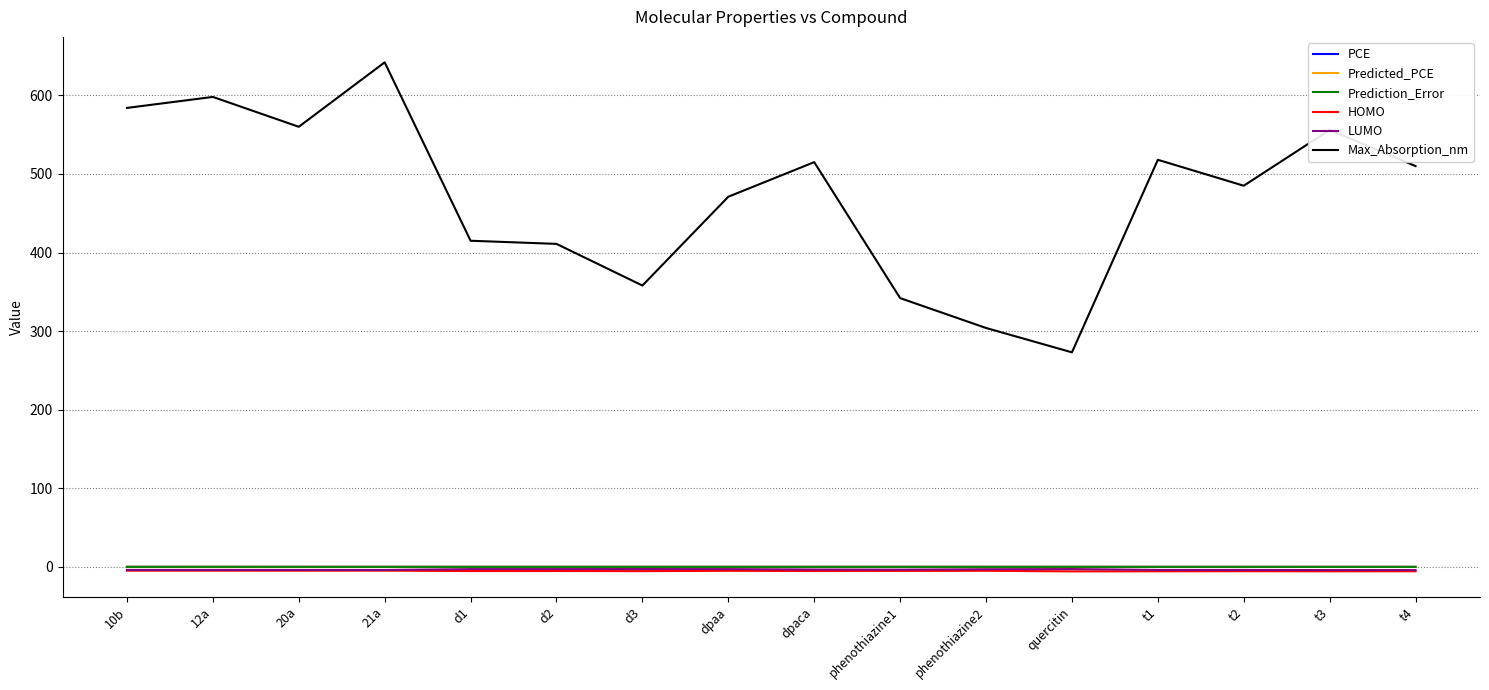

At which label does Max_Absorption_nm reach its minimum?

quercitin